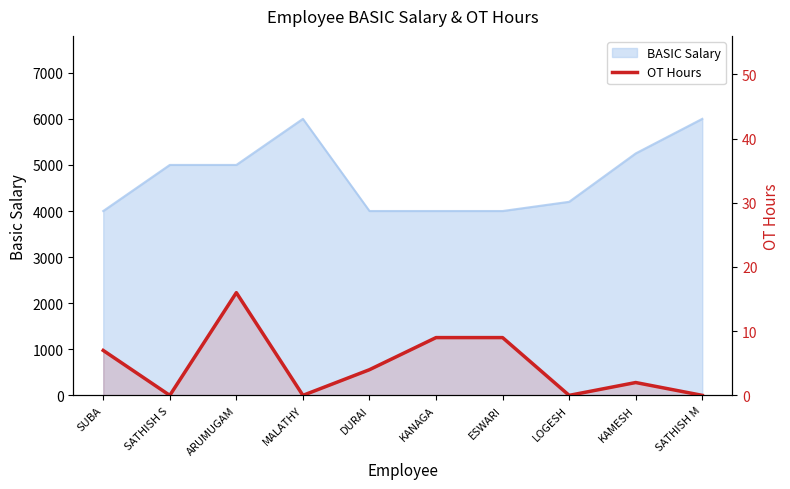

The chart shows a value of 4 at SUBA. True or false?

False